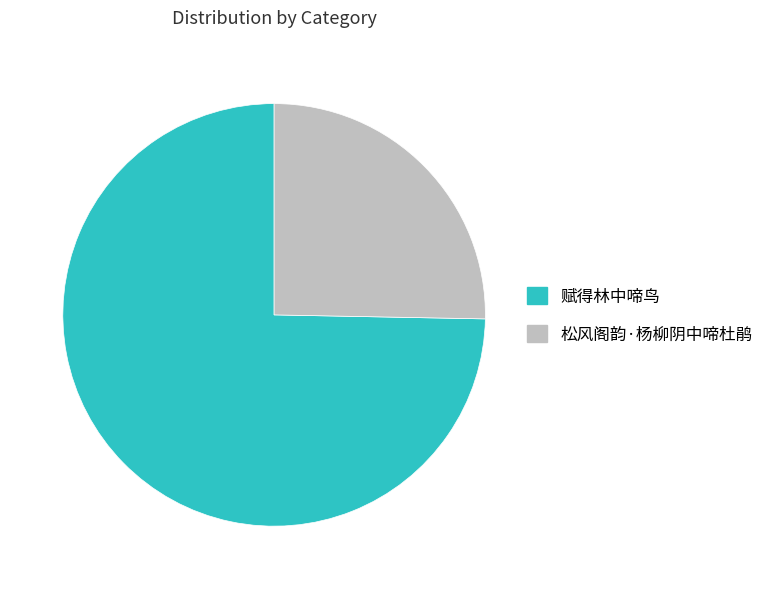

Is the sum of 松风阁韵·杨柳阴中啼杜鹃 and 赋得林中啼鸟 greater than half?

Yes